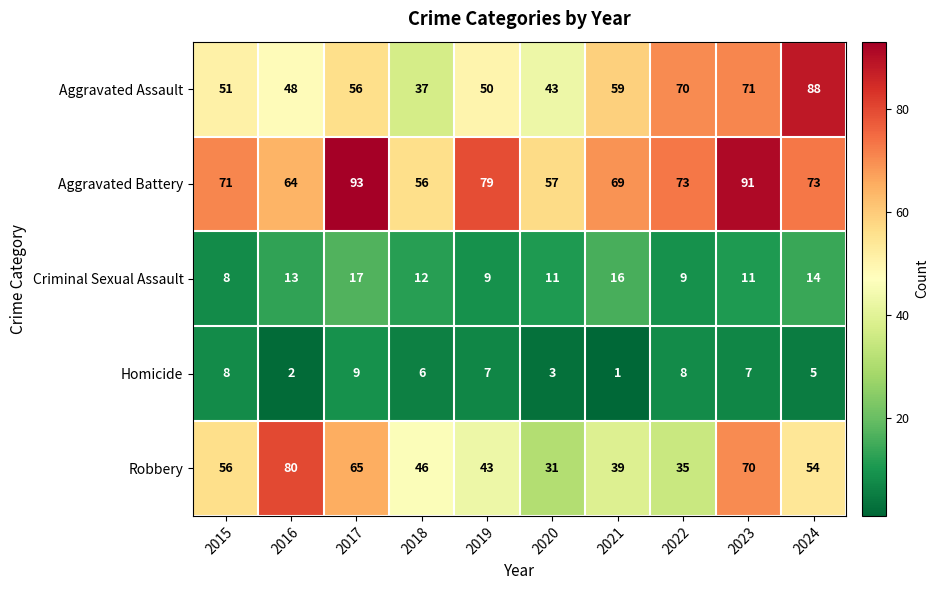

Where is Criminal Sexual Assault nearest to the value 12?

2018